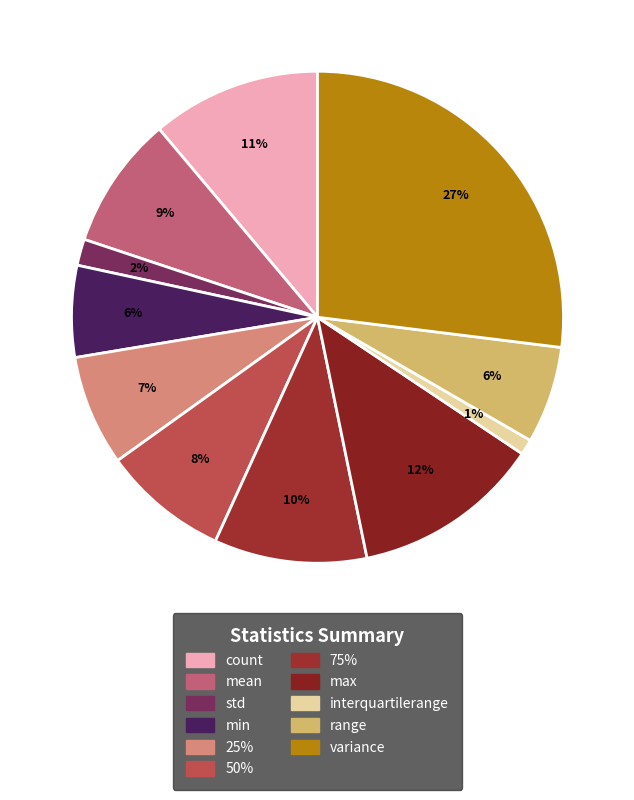

What is the total percentage of 25% and std?

9.0%